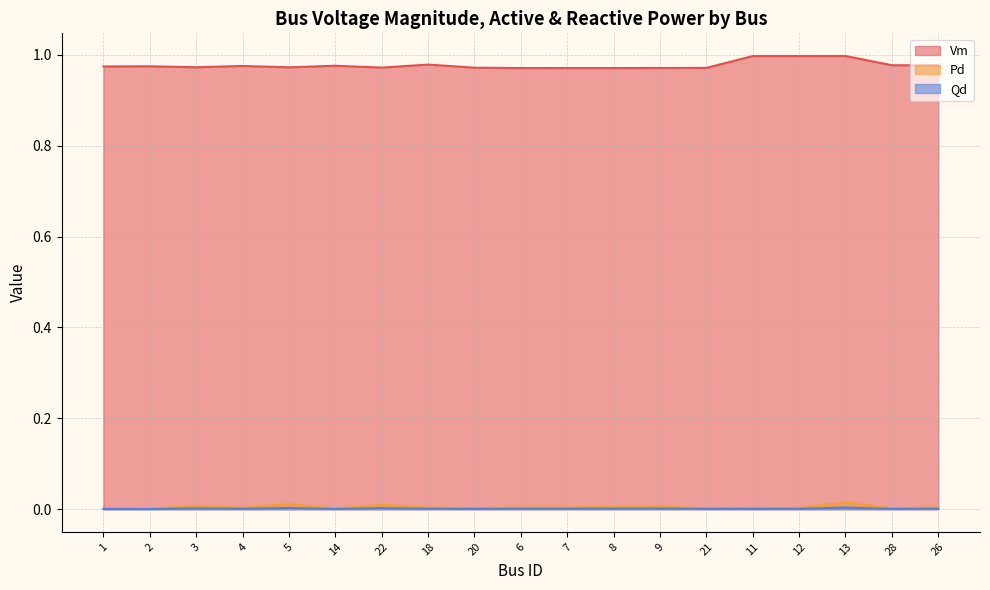

At which category does Vm reach its first local peak?

2